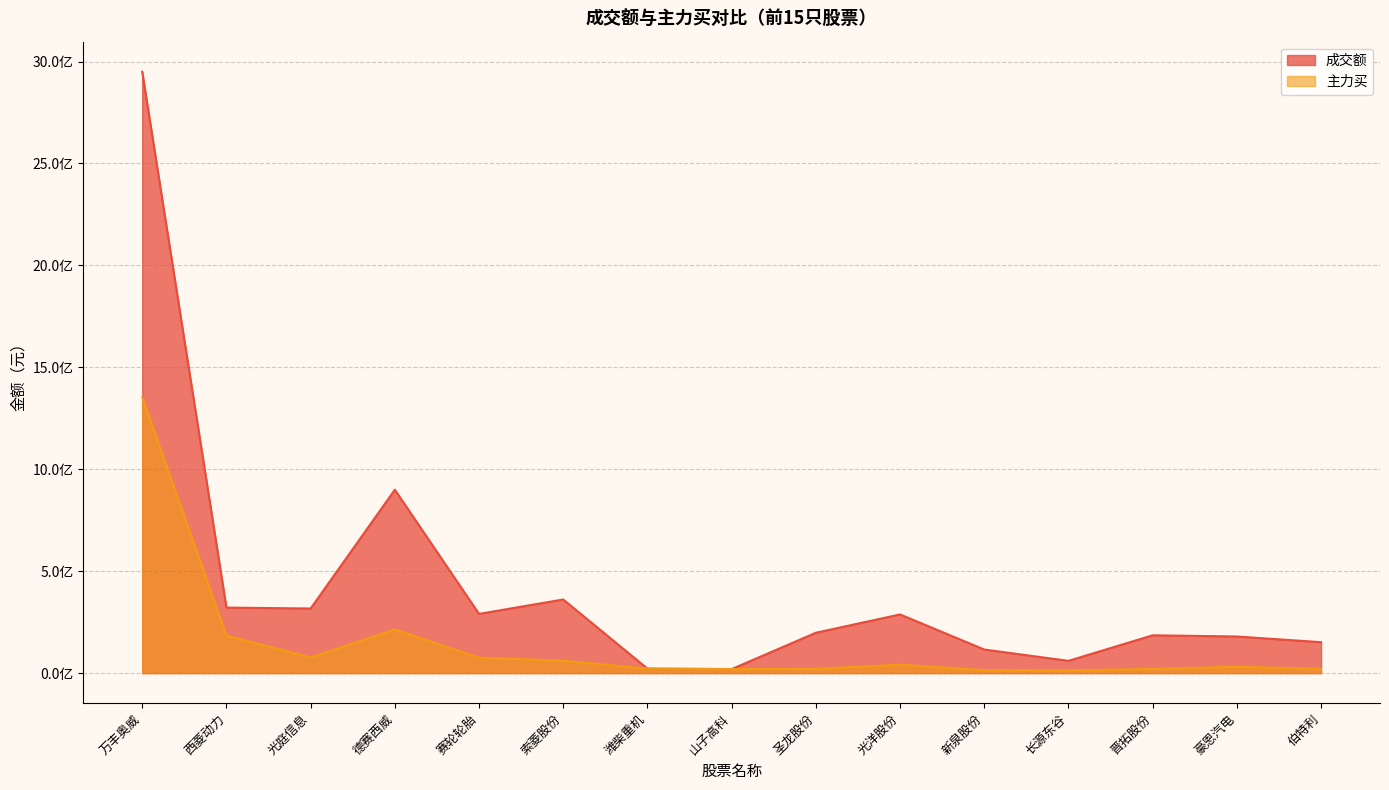

How many series are shown in this chart?

2